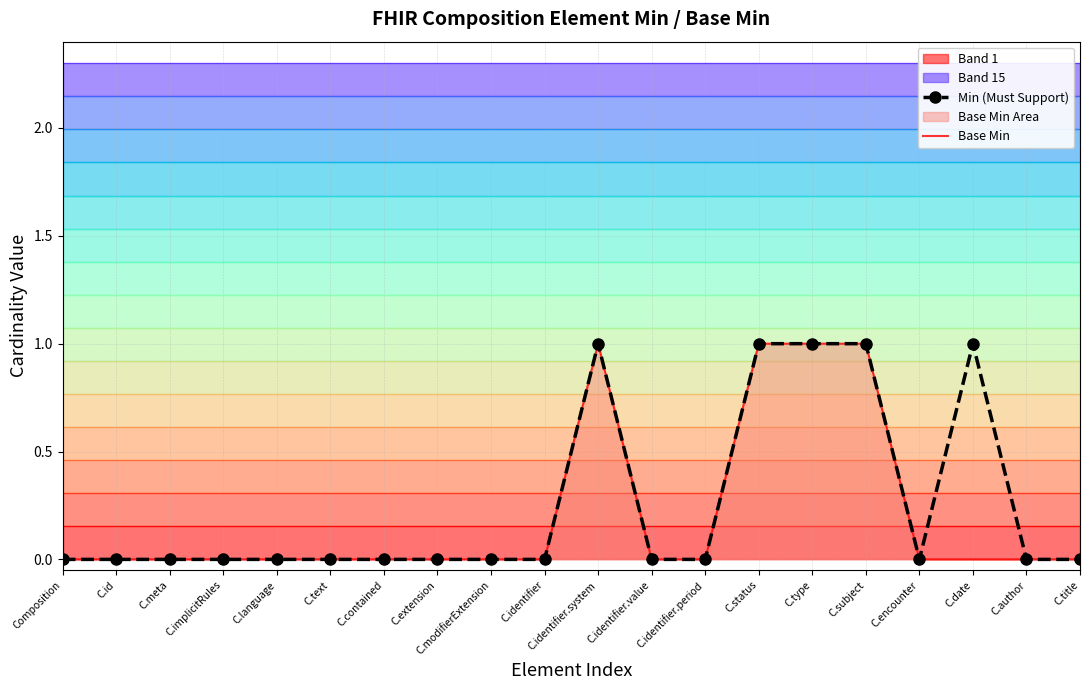

Reading right to left, what are all the values shown in this chart?

Min (Must Support): C.title=0	C.author=0	C.date=1	C.encounter=0	C.subject=1	C.type=1	C.status=1	C.identifier.period=0	C.identifier.value=0	C.identifier.system=1	C.identifier=0	C.modifierExtension=0	C.extension=0	C.contained=0	C.text=0	C.language=0	C.implicitRules=0	C.meta=0	C.id=0	Composition=0
Base Min: C.title=0	C.author=0	C.date=0	C.encounter=0	C.subject=1	C.type=1	C.status=1	C.identifier.period=0	C.identifier.value=0	C.identifier.system=1	C.identifier=0	C.modifierExtension=0	C.extension=0	C.contained=0	C.text=0	C.language=0	C.implicitRules=0	C.meta=0	C.id=0	Composition=0